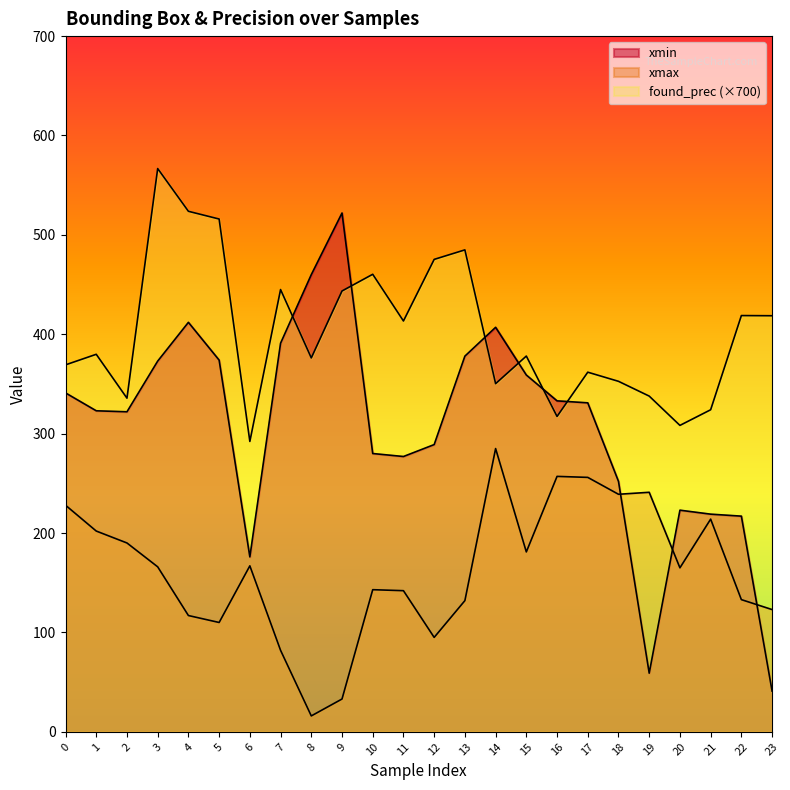

How many lines are shown in the chart?

3